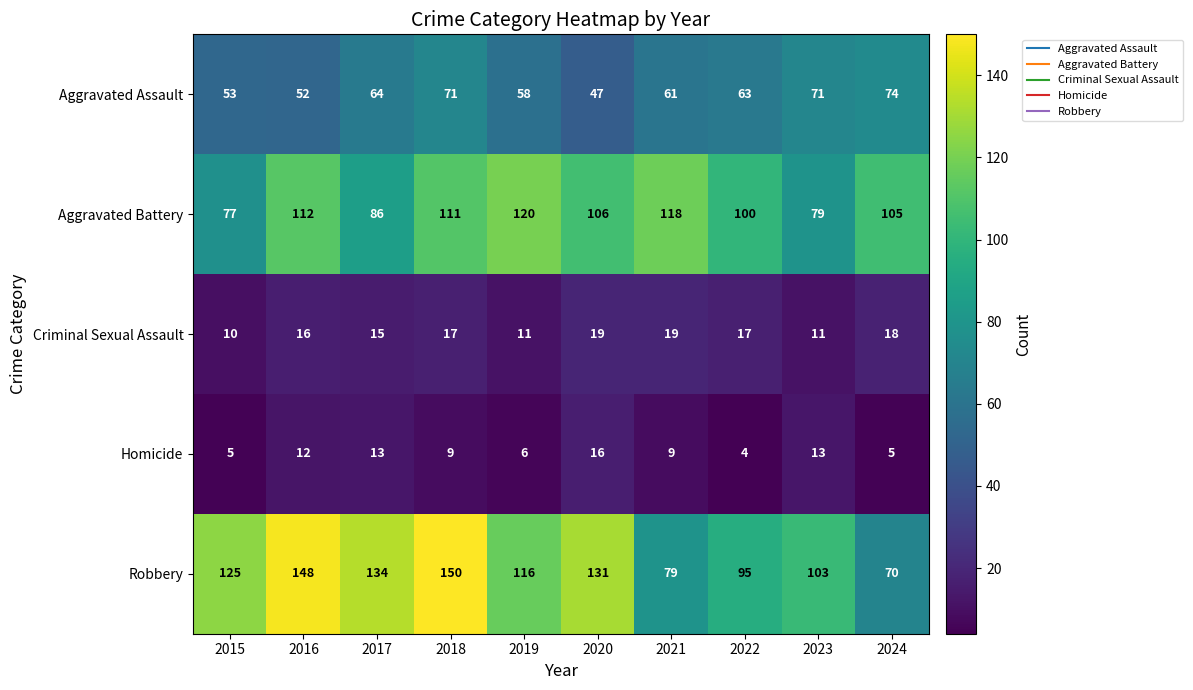

The value of Aggravated Assault at 2024 is 74. True or false?

True